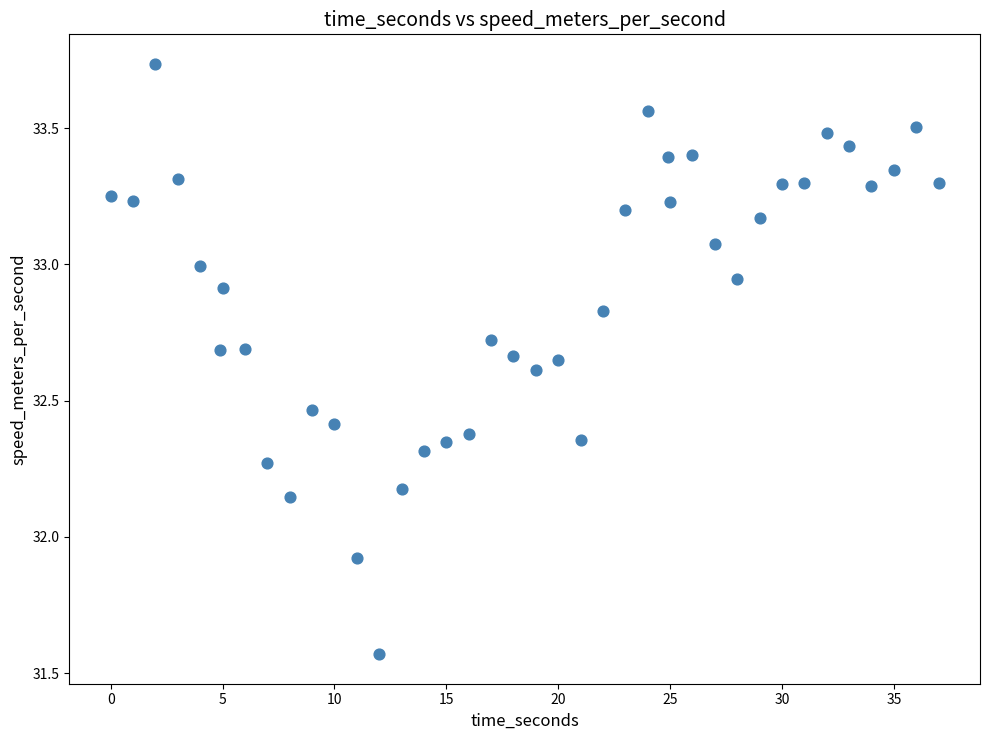

What Y value in the scatter plot is closest to 32?

31.9